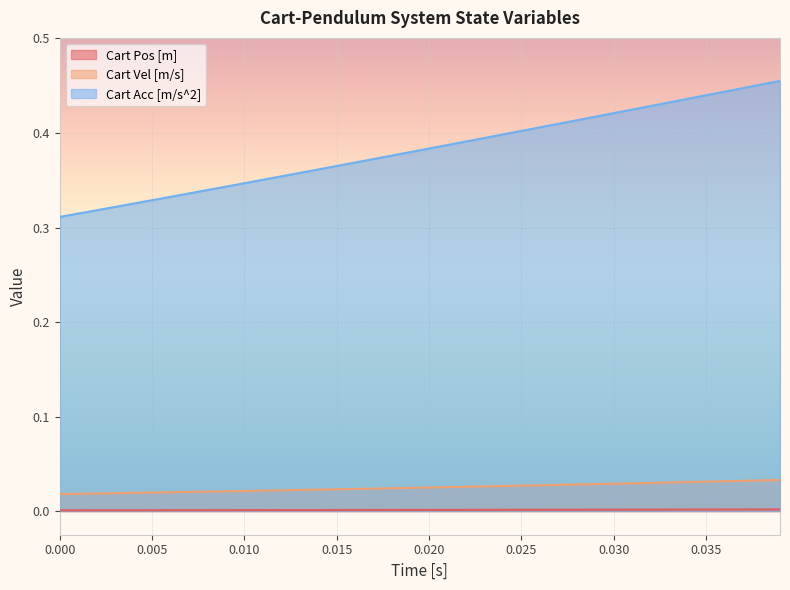

Which series has the largest range (max minus min)?

Cart Acc [m/s^2]